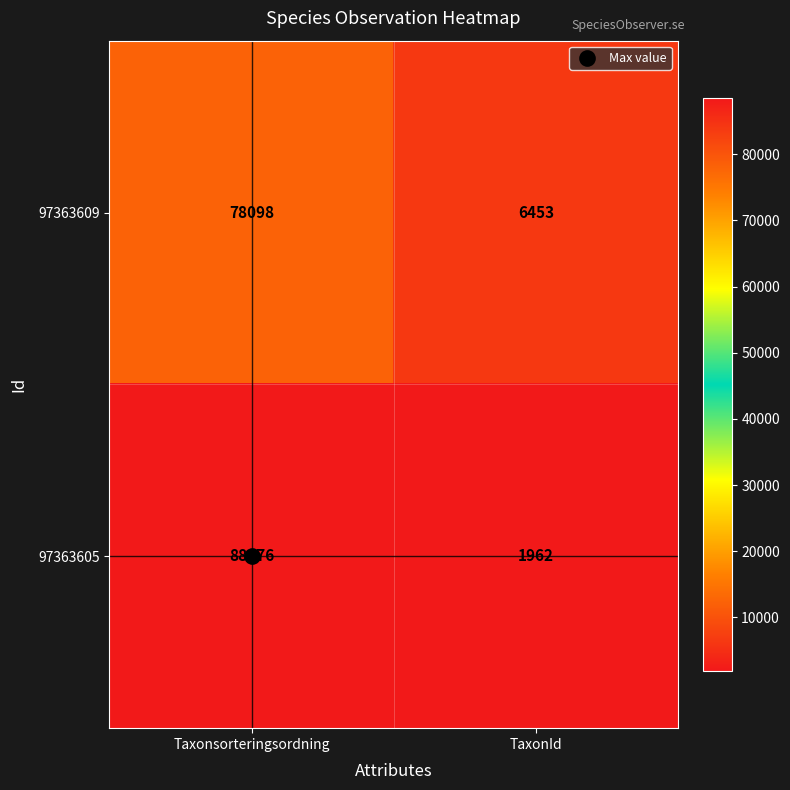

At how many categories does at least one series exceed 32956?

1